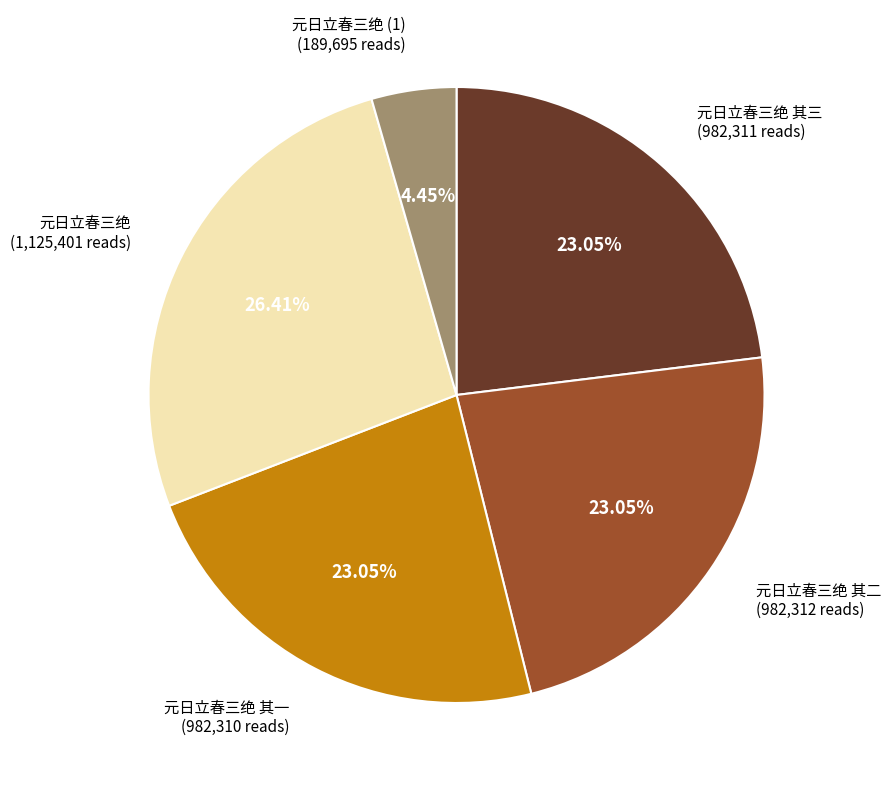

Approximately how many times larger is the value at 元日立春三绝 compared to 元日立春三绝 其三?

1.1